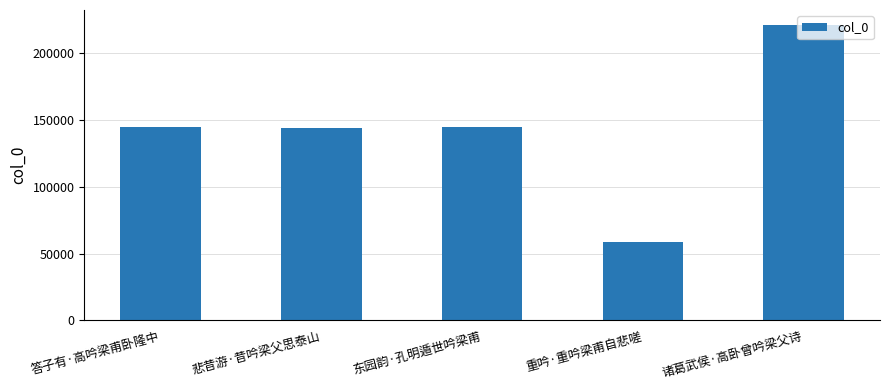

Which label corresponds to the largest value in the chart?

诸葛武侯·高卧曾吟梁父诗